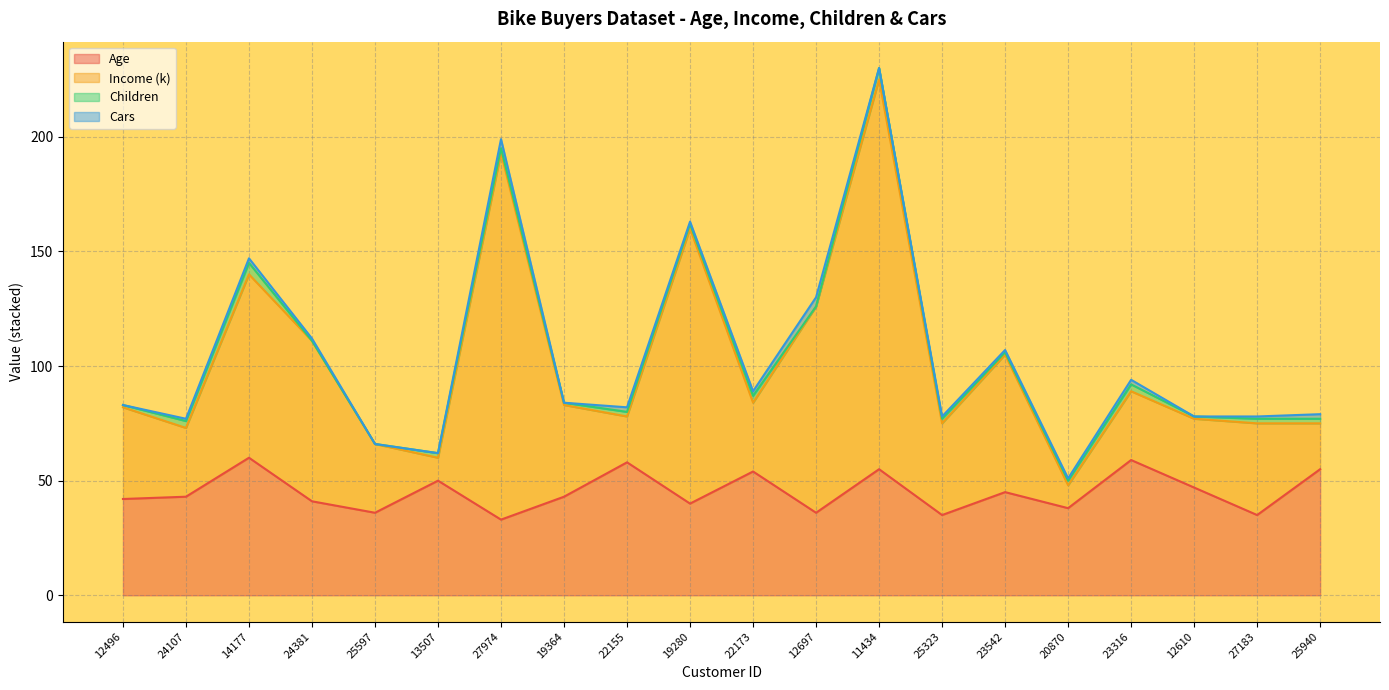

At which category is the sum across all series the highest?

11434